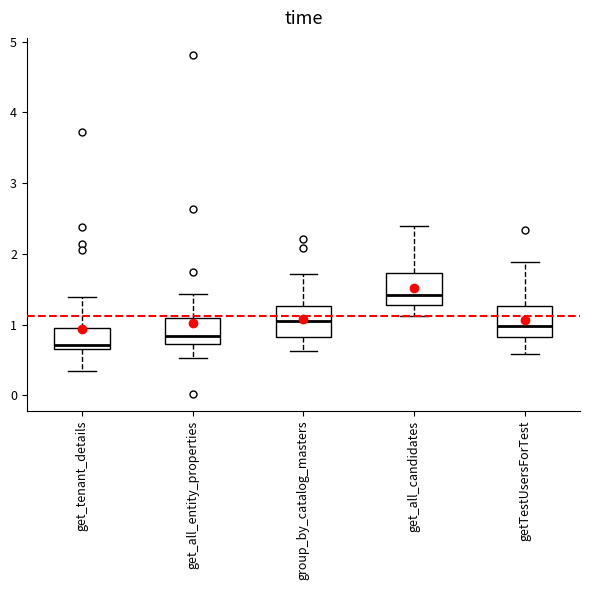

Which box's median line is the lowest?

get_tenant_details